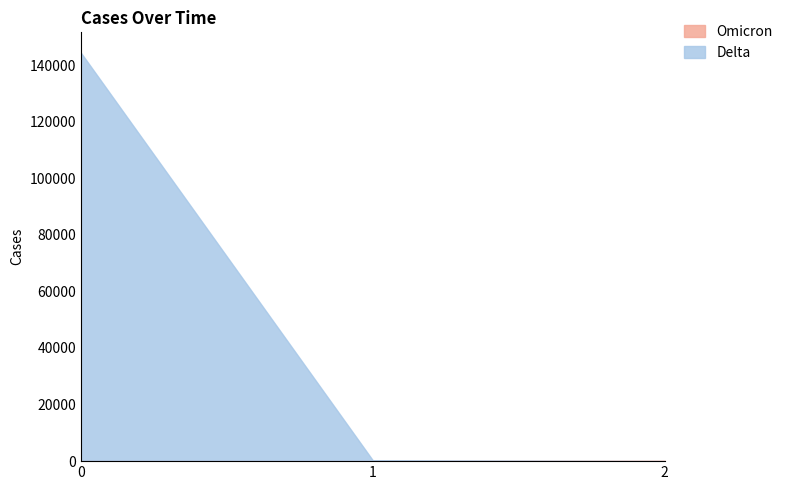

List the labels in order of Delta value, smallest first.

2, 1, 0